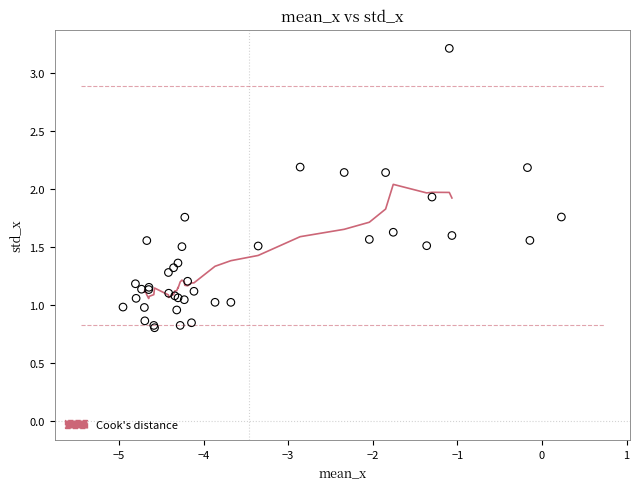

What Y value in the scatter plot is closest to 2?

1.9